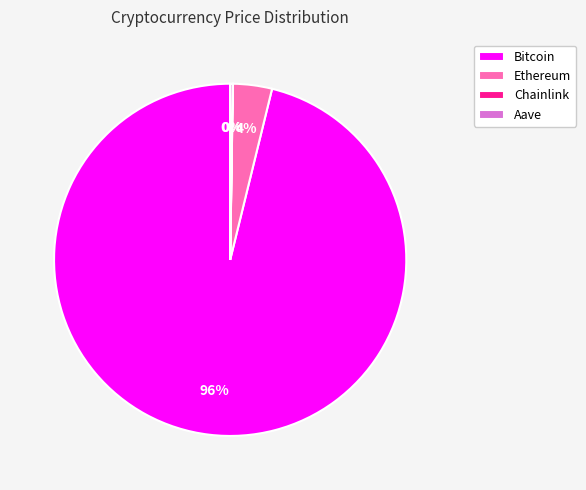

Which slice is the largest?

Bitcoin